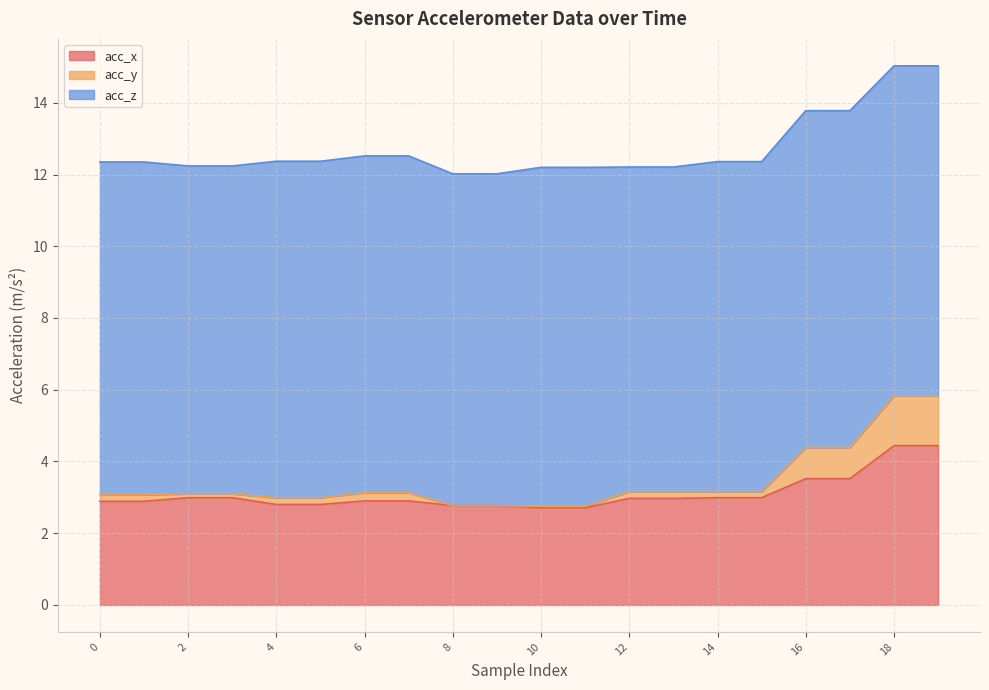

What is the difference between the maximum and minimum values in the acc_x series?

1.7